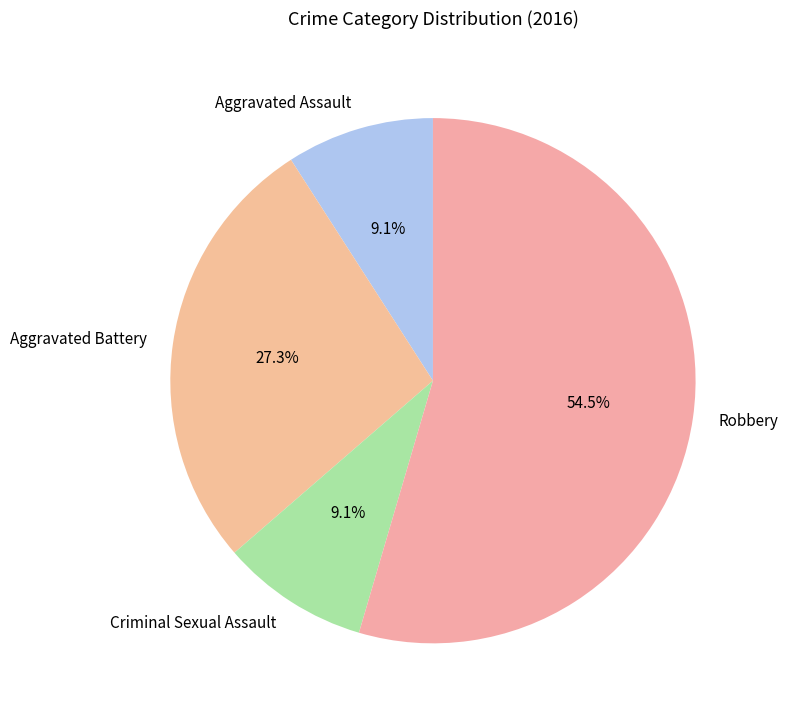

Which category accounts for the majority?

Robbery